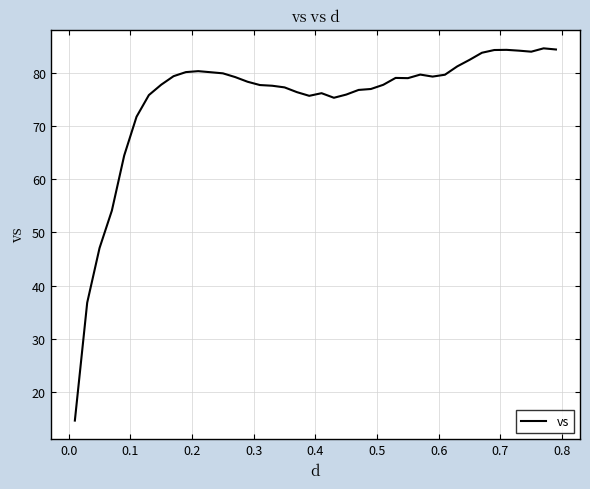

What is the smallest value displayed?

14.6